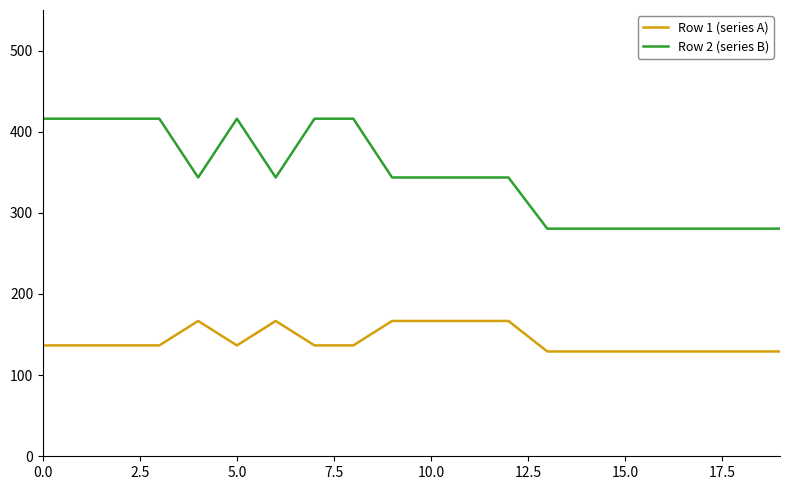

Reading right to left, list all the values displayed in this chart.

Row 1 (series A): 129.2	129.2	129.2	129.2	129.2	129.2	129.2	166.8	166.8	166.8	166.8	136.6	136.6	166.8	136.6	166.8	136.6	136.6	136.6	136.6
Row 2 (series B): 280.5	280.5	280.5	280.5	280.5	280.5	280.5	343.6	343.6	343.6	343.6	416.0	416.0	343.6	416.0	343.6	416.0	416.0	416.0	416.0